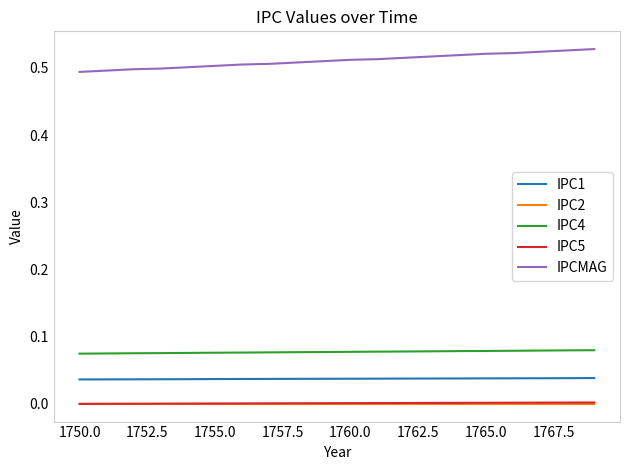

Which series has the largest range (max minus min)?

IPCMAG